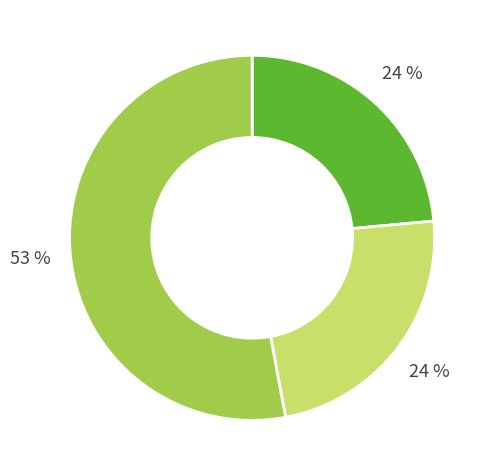

Is there a majority slice in this chart?

Yes